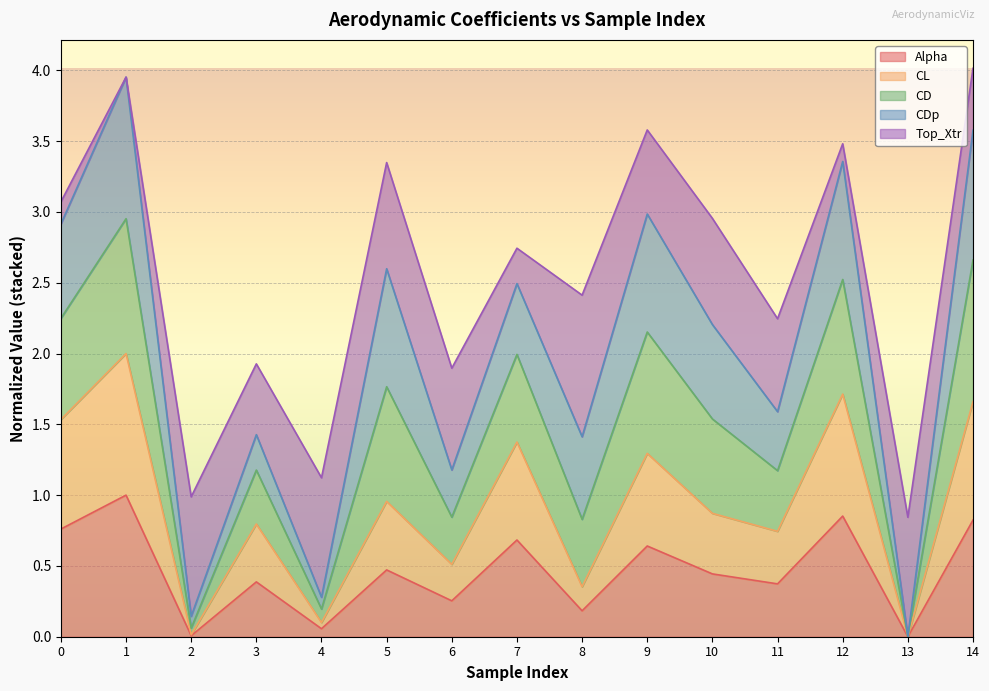

What are all the series names shown in the legend?

Alpha, CL, CD, CDp, Top_Xtr